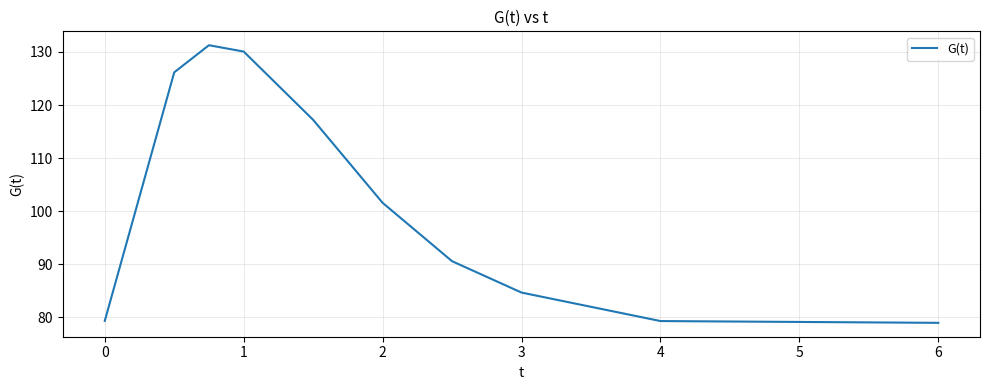

What is the maximum value shown in the chart?

131.3